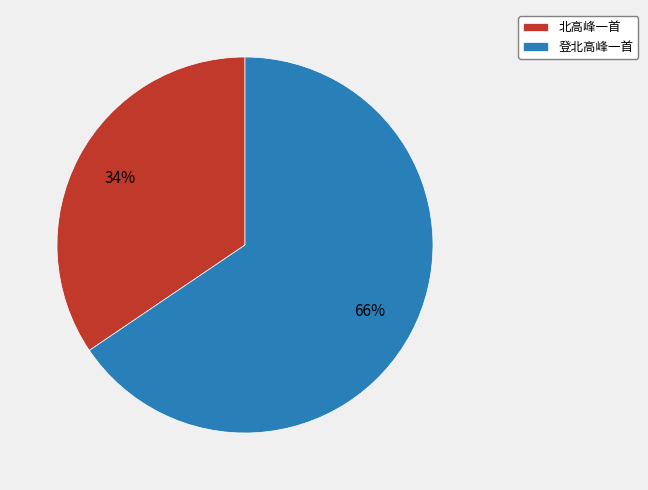

Which slice is the smallest?

北高峰一首